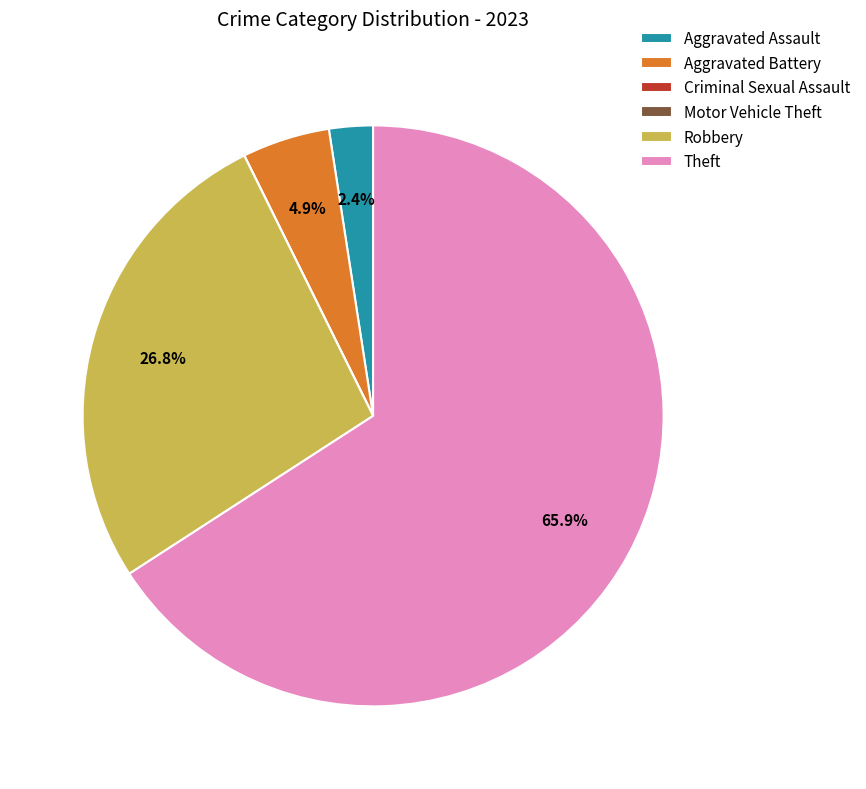

To the nearest percent, what is the average slice percentage?

17%